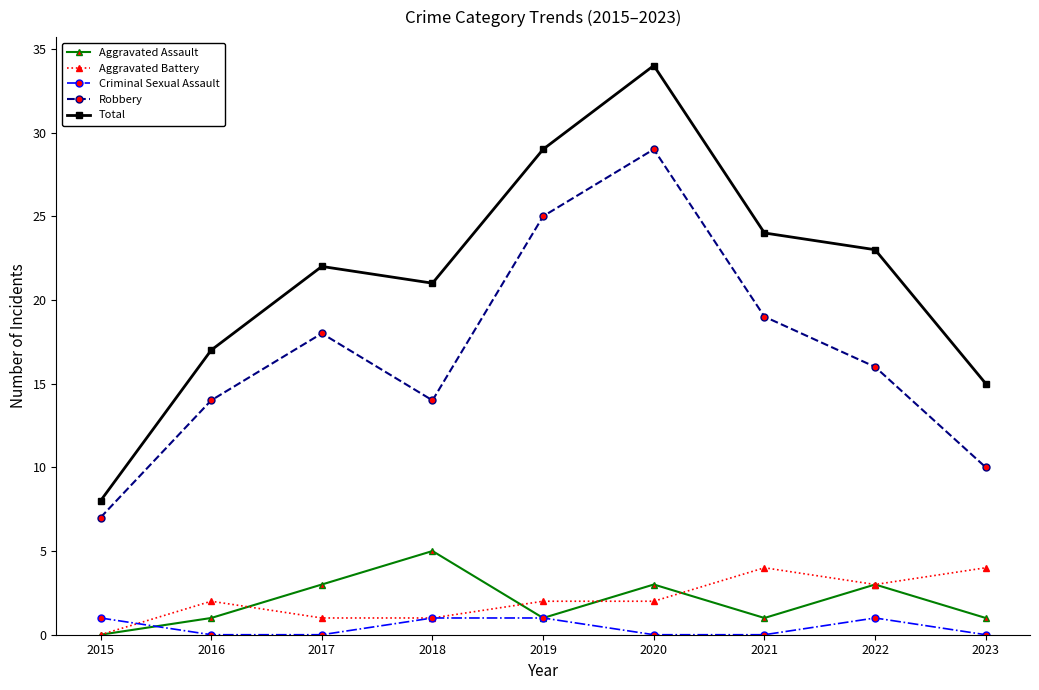

Where is Total nearest to the value 21?

2018